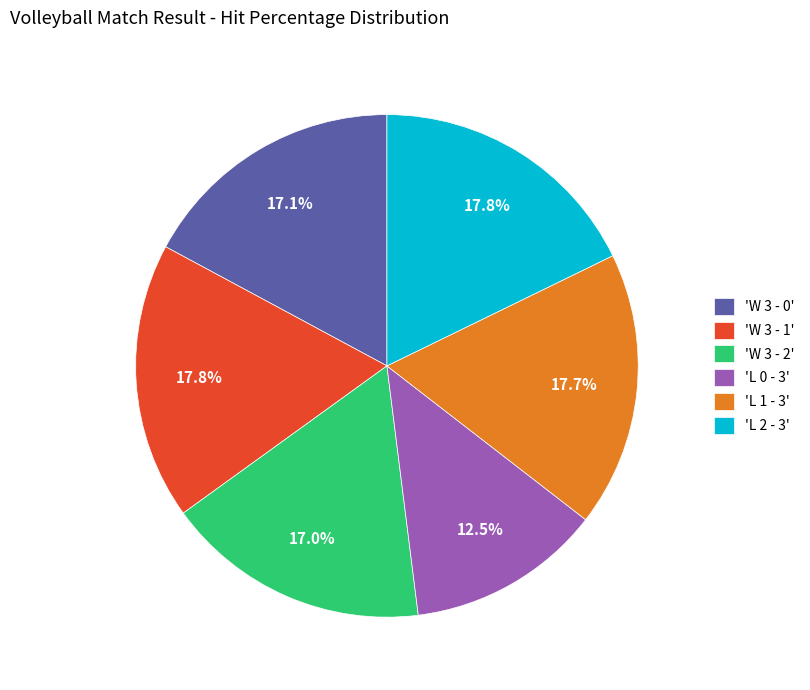

Which slice is the smallest?

'L 0 - 3'